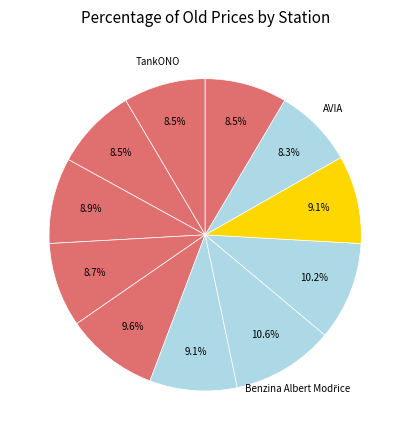

How many slices are in this pie chart?

11